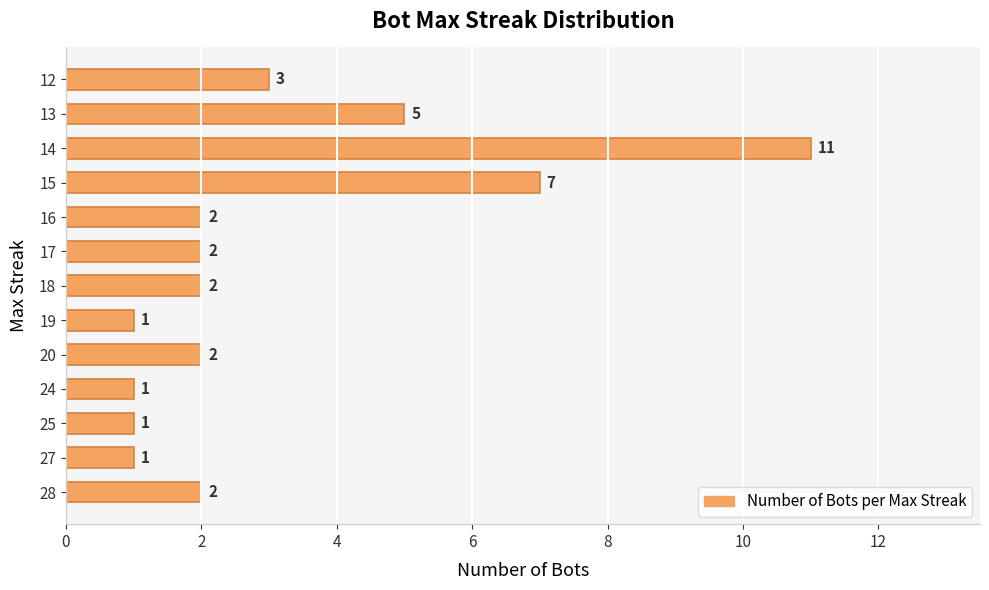

What is the smallest value displayed?

1